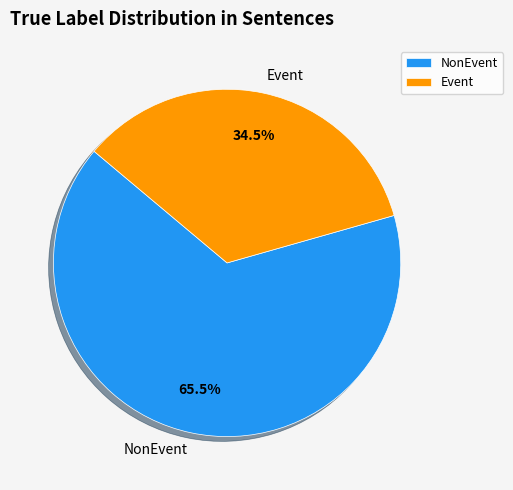

What is the majority slice?

NonEvent